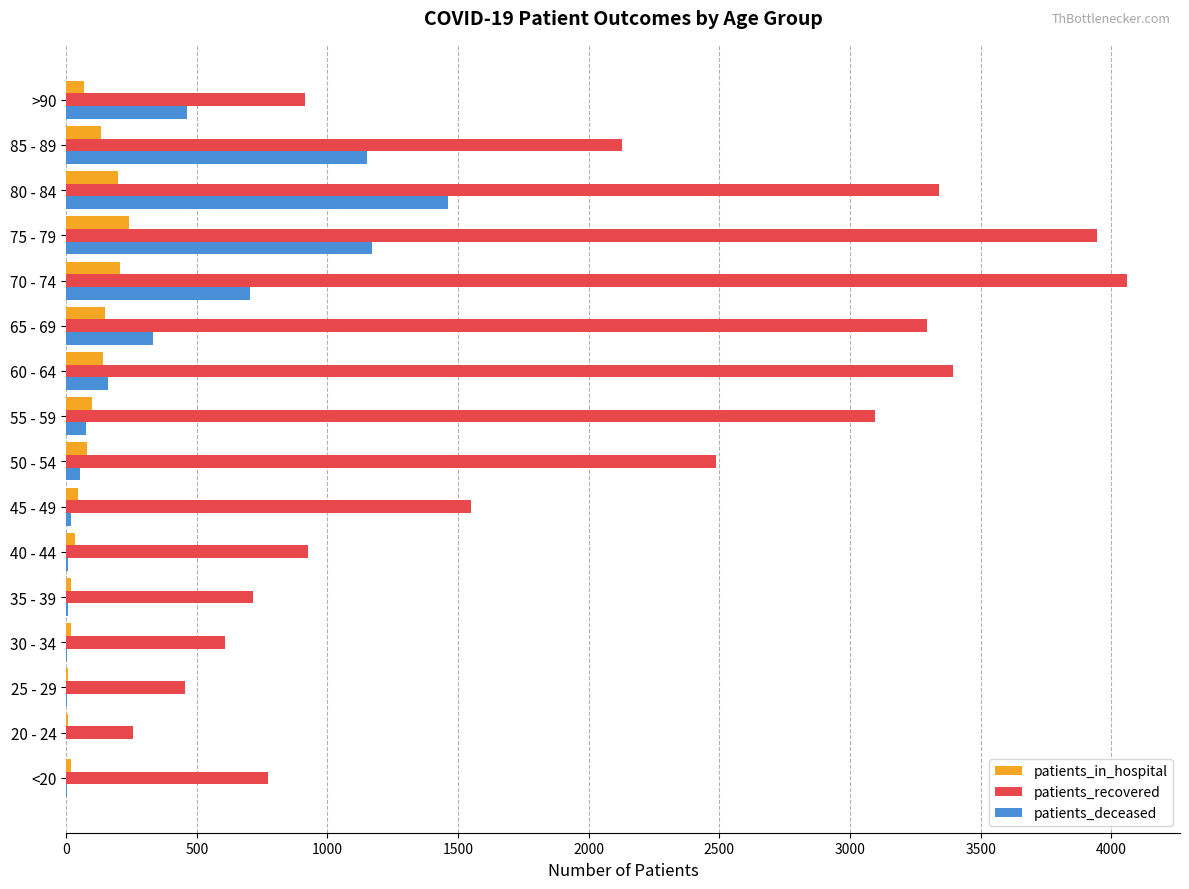

At which label does patients_deceased reach its peak?

80 - 84